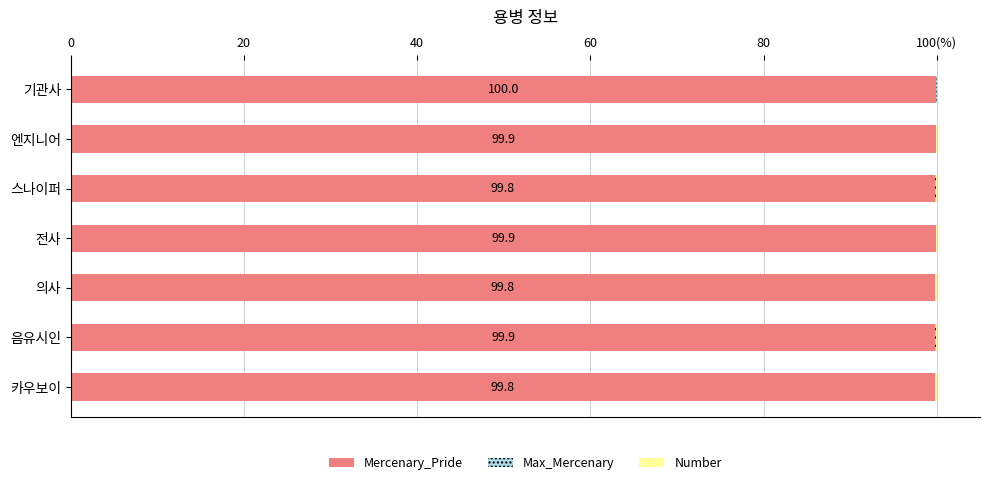

What is the maximum value for Mercenary_Pride?

100.0